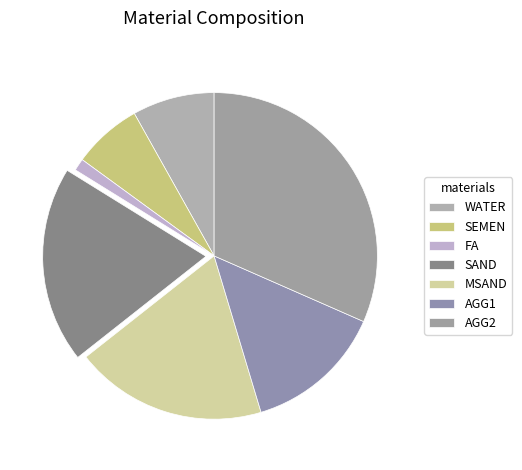

Which slice is the largest?

AGG2